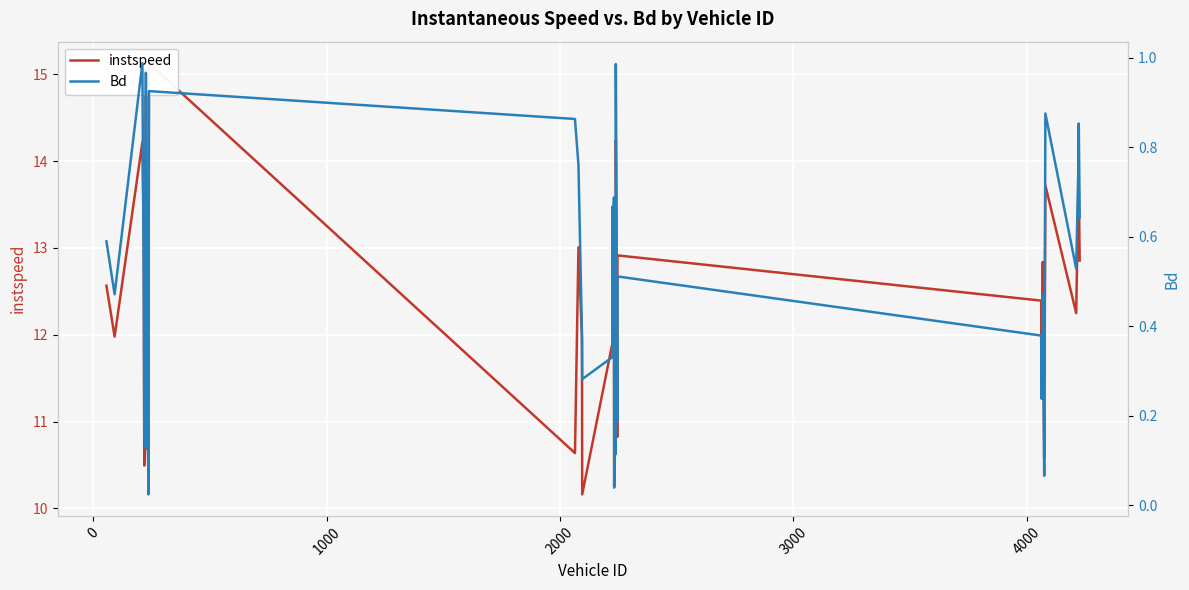

What is the highest value of the instspeed series?

15.1